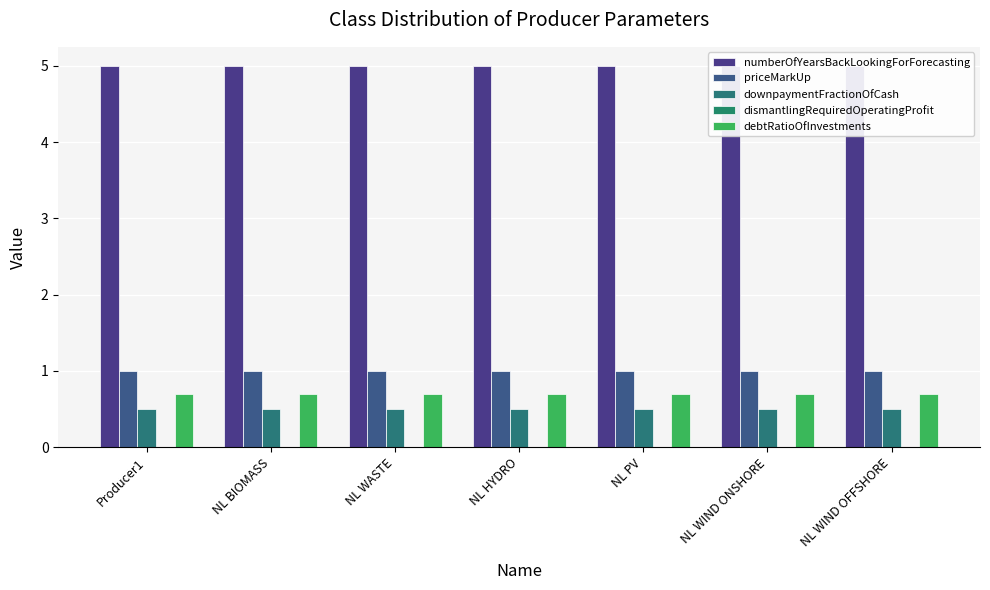

Reading left to right, transcribe all the data shown in this chart.

numberOfYearsBackLookingForForecasting: 5.0	5.0	5.0	5.0	5.0	5.0	5.0
priceMarkUp: 1.0	1.0	1.0	1.0	1.0	1.0	1.0
downpaymentFractionOfCash: 0.5	0.5	0.5	0.5	0.5	0.5	0.5
dismantlingRequiredOperatingProfit: 0.0	0.0	0.0	0.0	0.0	0.0	0.0
debtRatioOfInvestments: 0.7	0.7	0.7	0.7	0.7	0.7	0.7